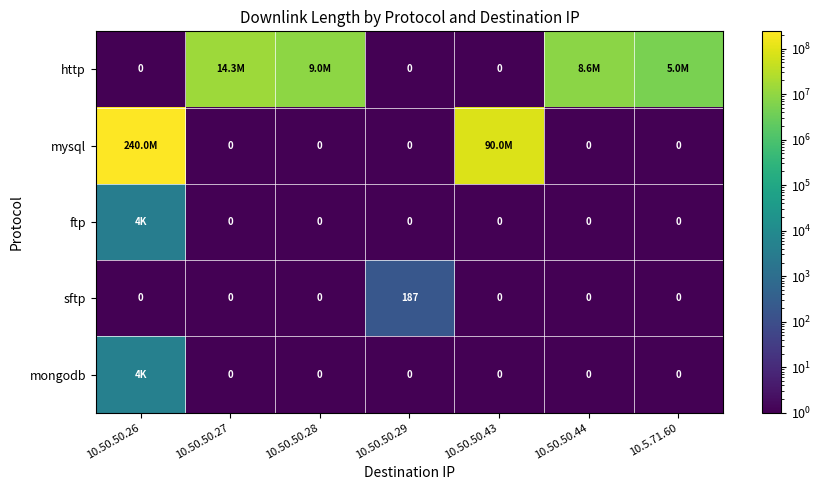

Which category has the lowest value in the sftp series?

10.50.50.26